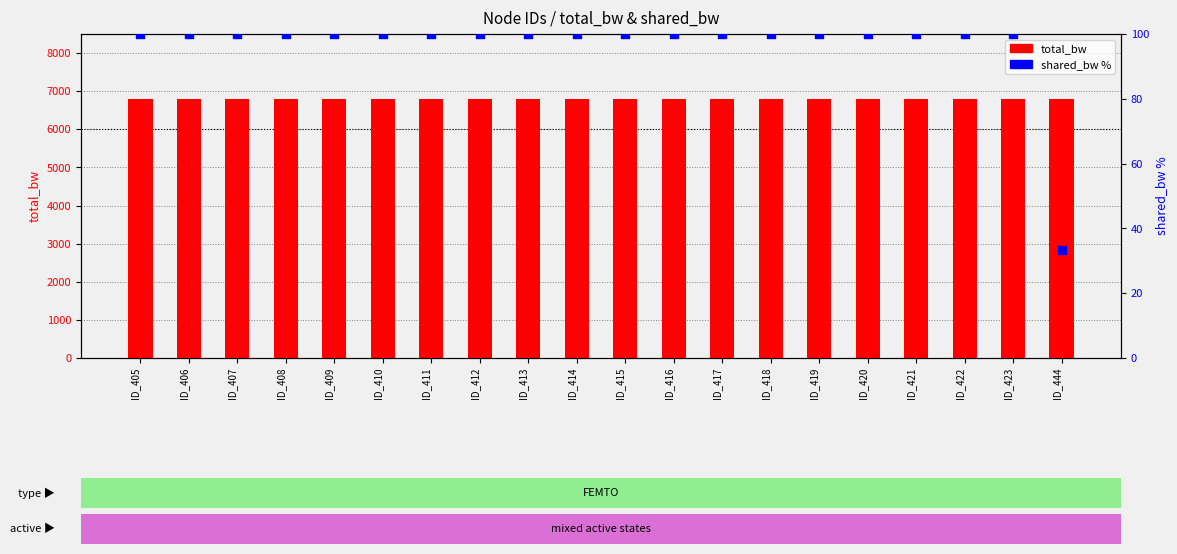

Which series has the widest spread of Y values?

shared_bw %